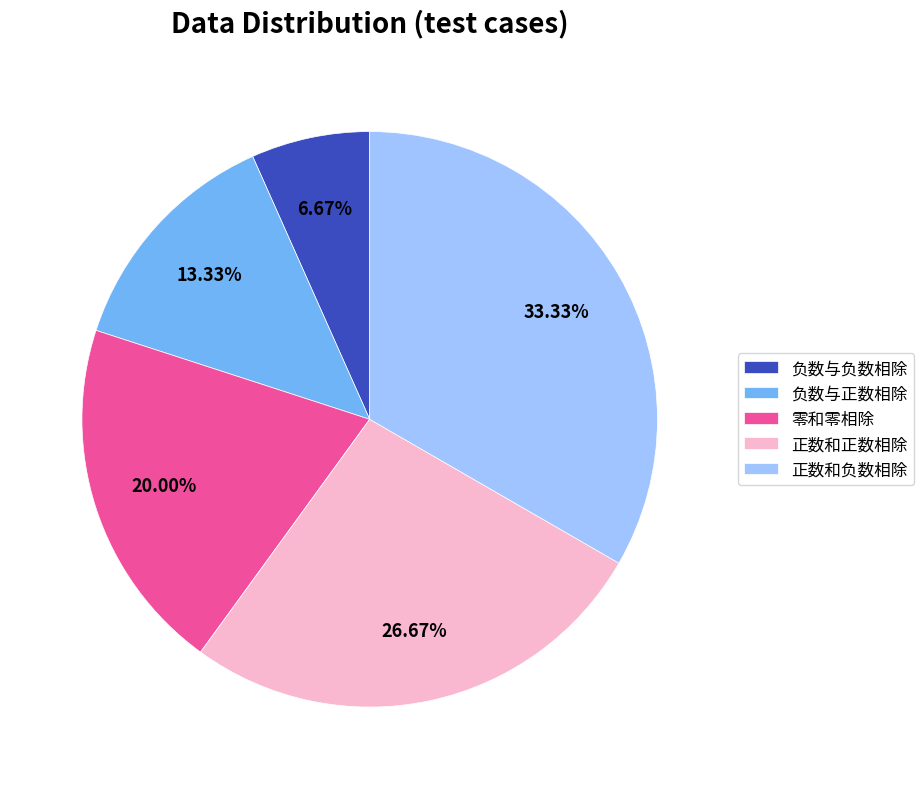

Is it true that 负数与负数相除 is 7% of the pie?

True